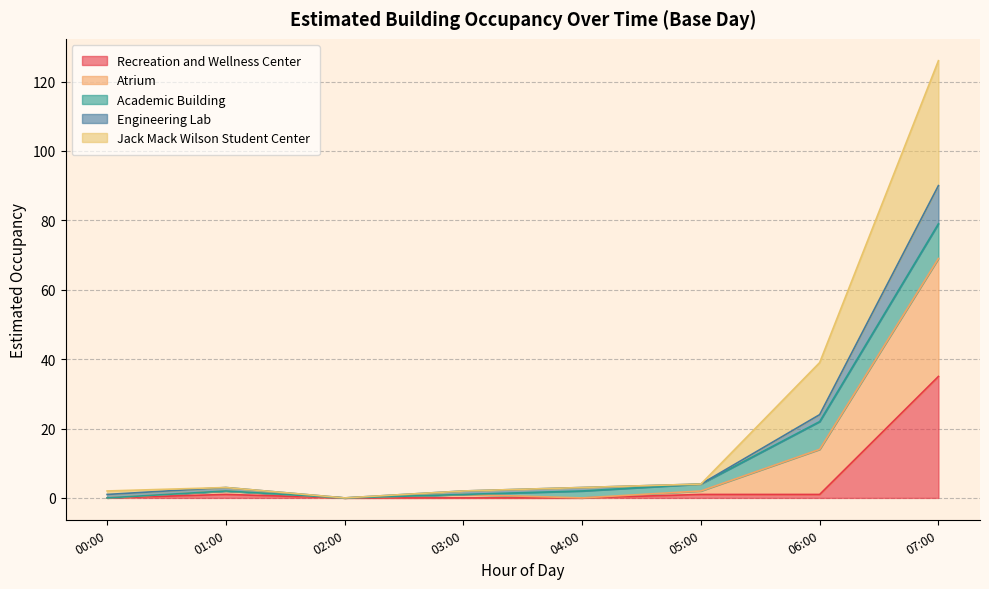

True or false: Jack Mack Wilson Student Center and Engineering Lab cross at least once.

False